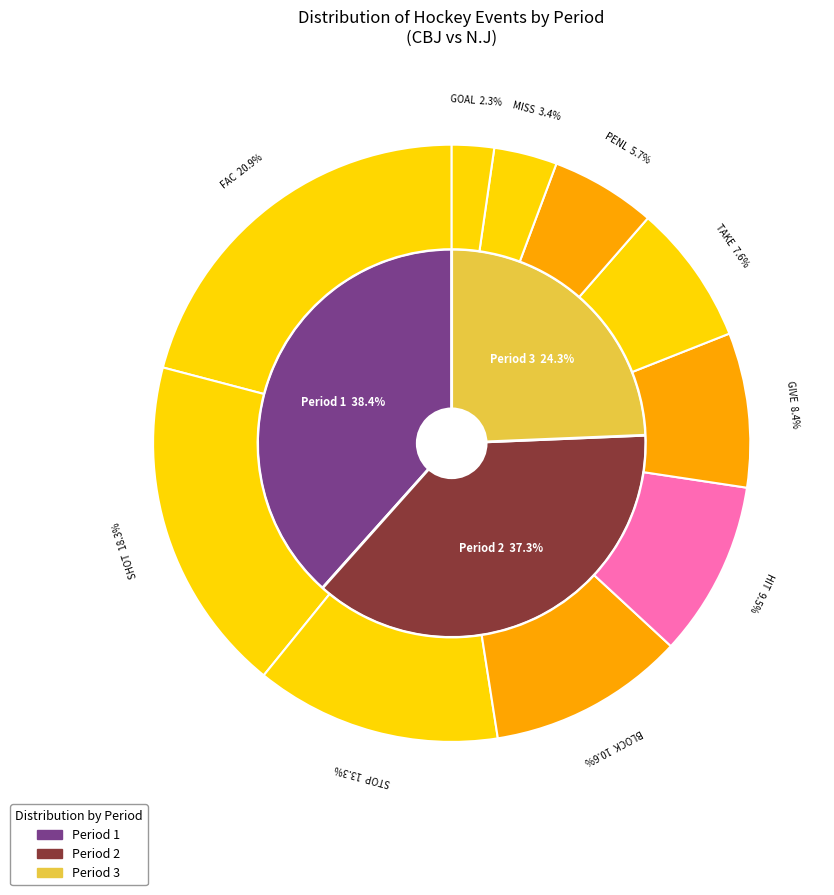

What percentage is NOT represented by 2?

62.0%